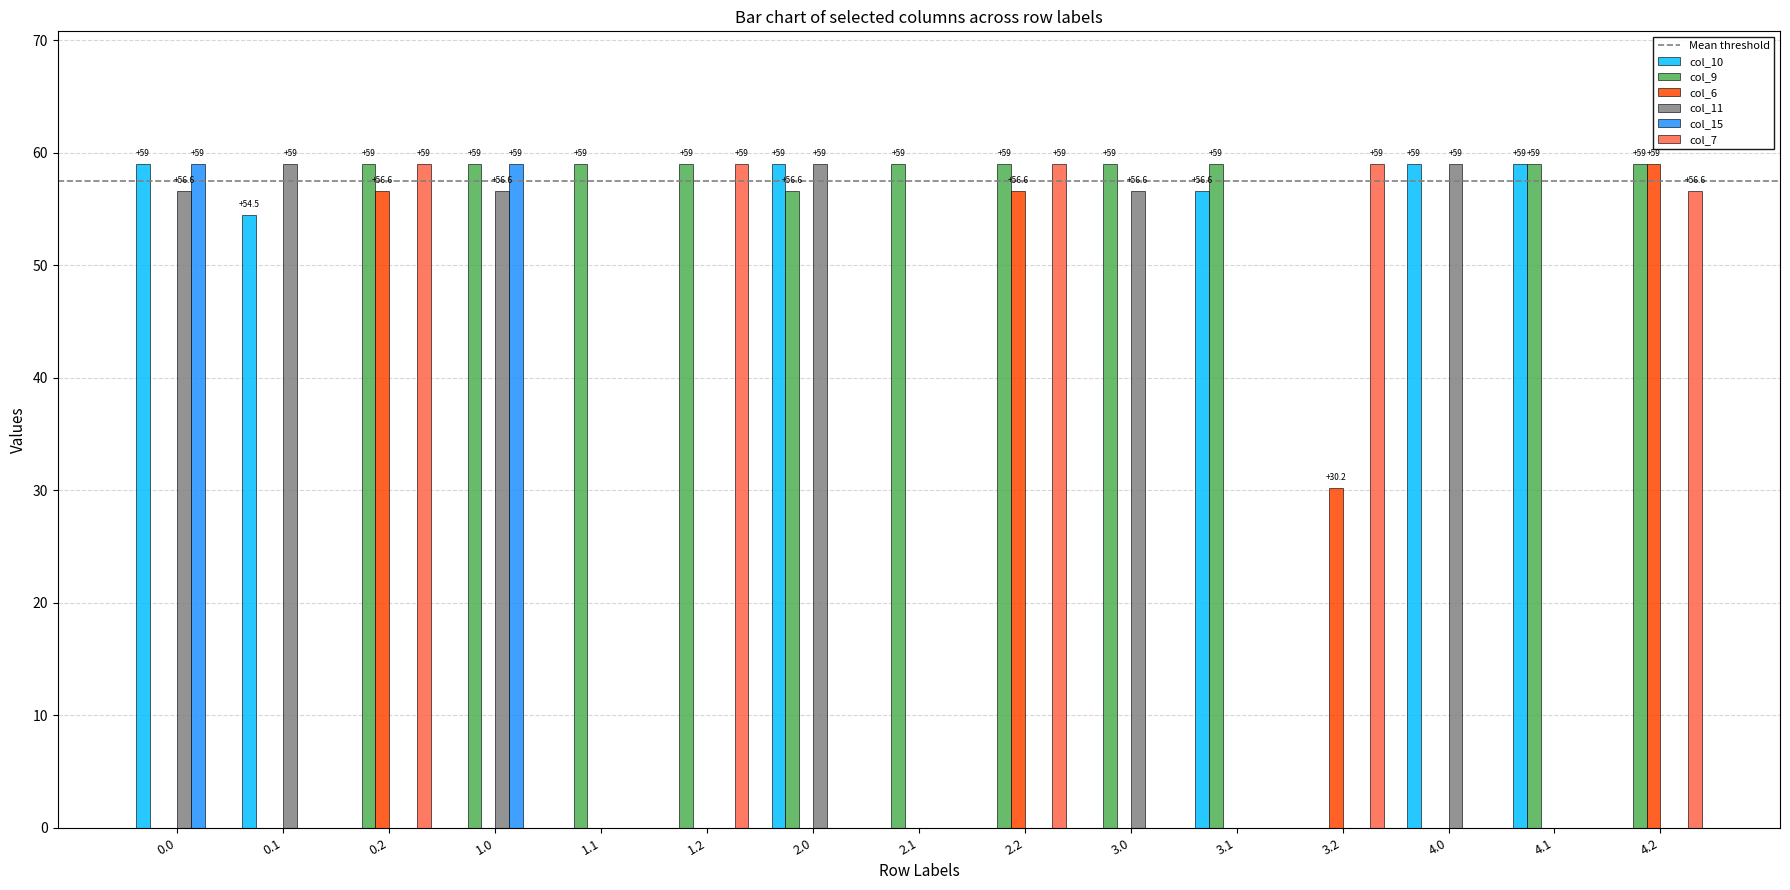

True or false: col_11 has a value of 0.0 at 0.2.

True